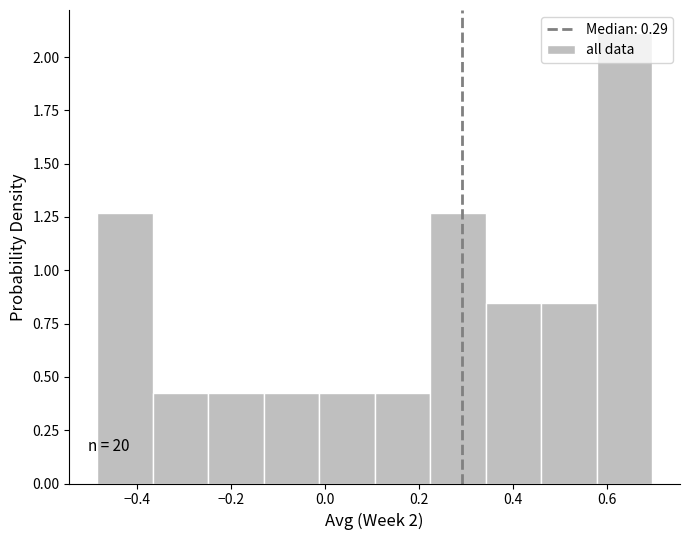

Which range on the x-axis has the tallest bar?

0.58 to 0.70